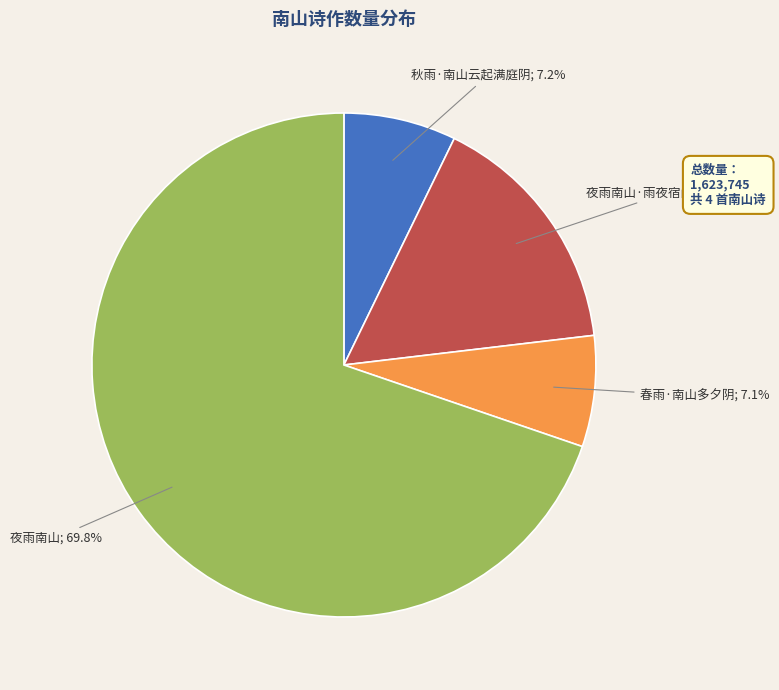

Is there a majority slice in this chart?

Yes